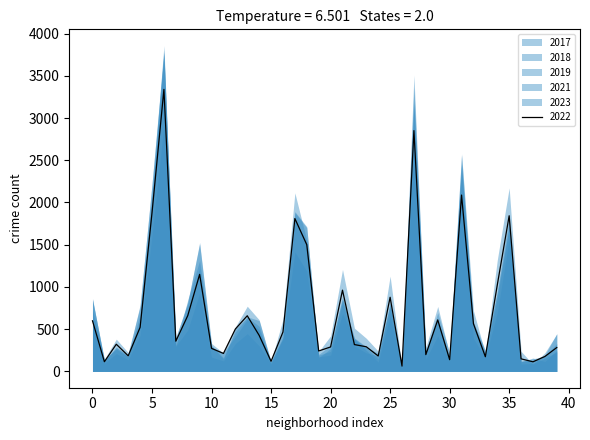

At how many categories does at least one series exceed 3502?

2